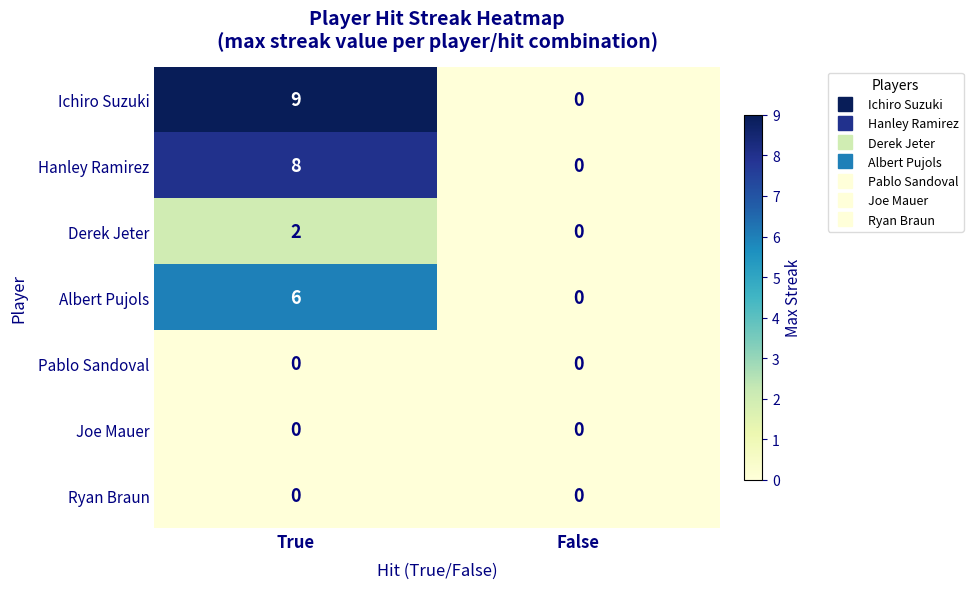

Is it true that Derek Jeter equals 0 at False?

True